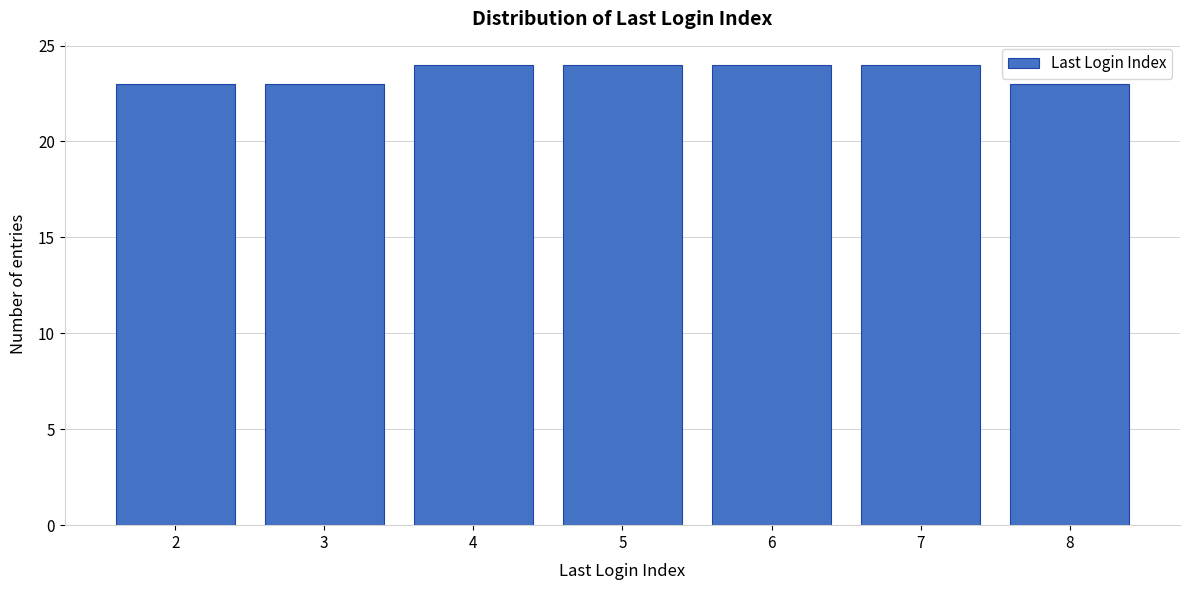

Reading left to right, extract all data points from this chart.

2=23	3=23	4=24	5=24	6=24	7=24	8=23